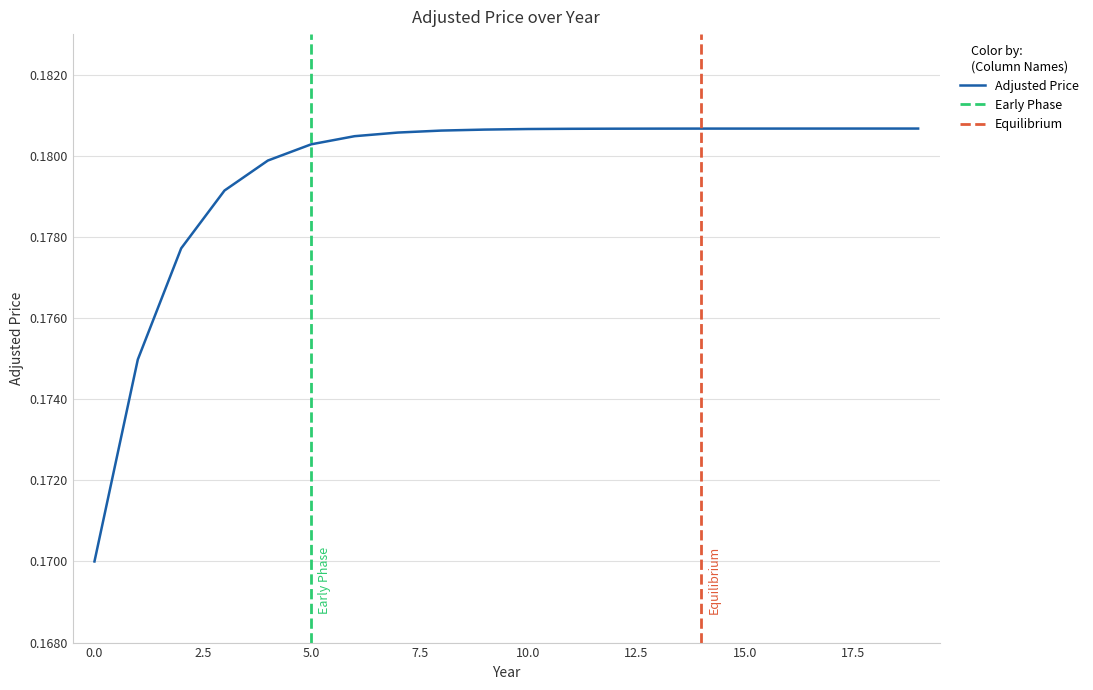

Does the chart have visible grid lines?

Yes